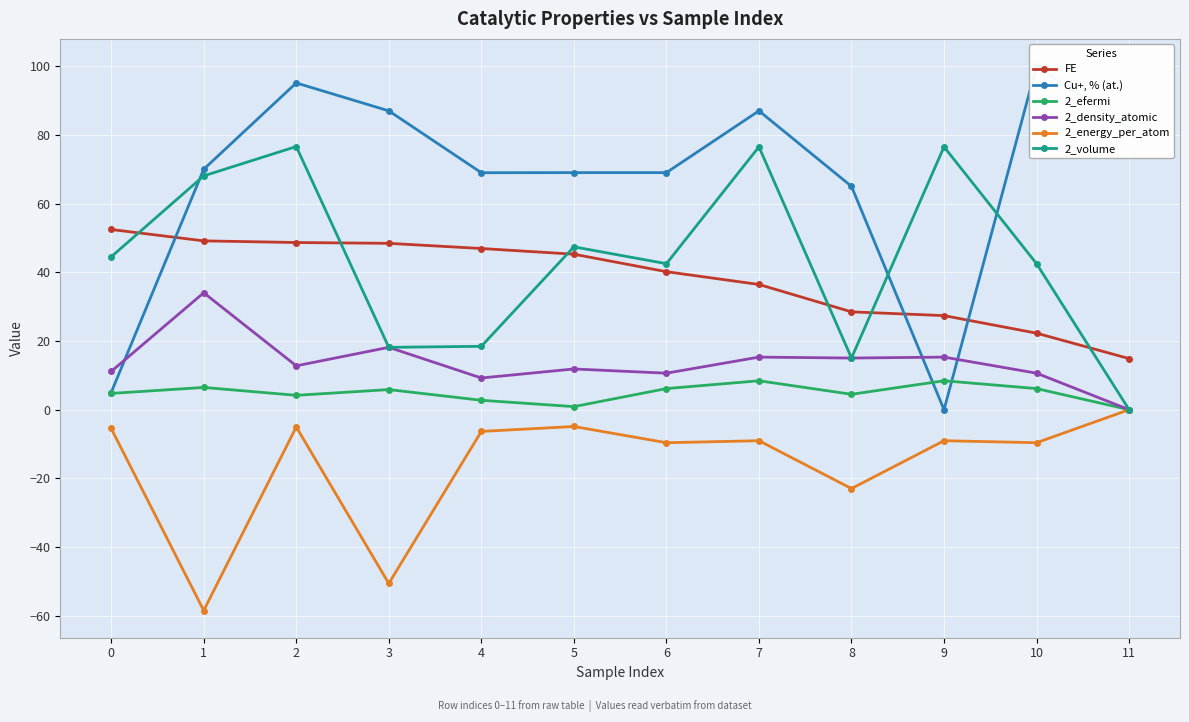

What is the difference between the maximum and minimum values in the 2_efermi series?

8.4